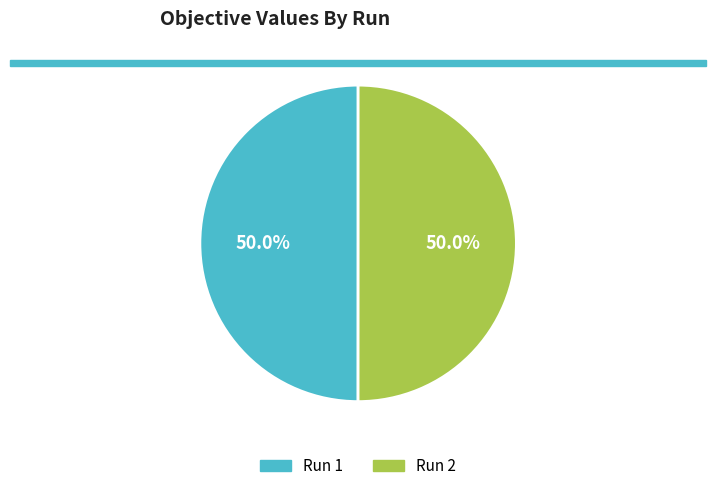

How many segments does this pie chart have?

2